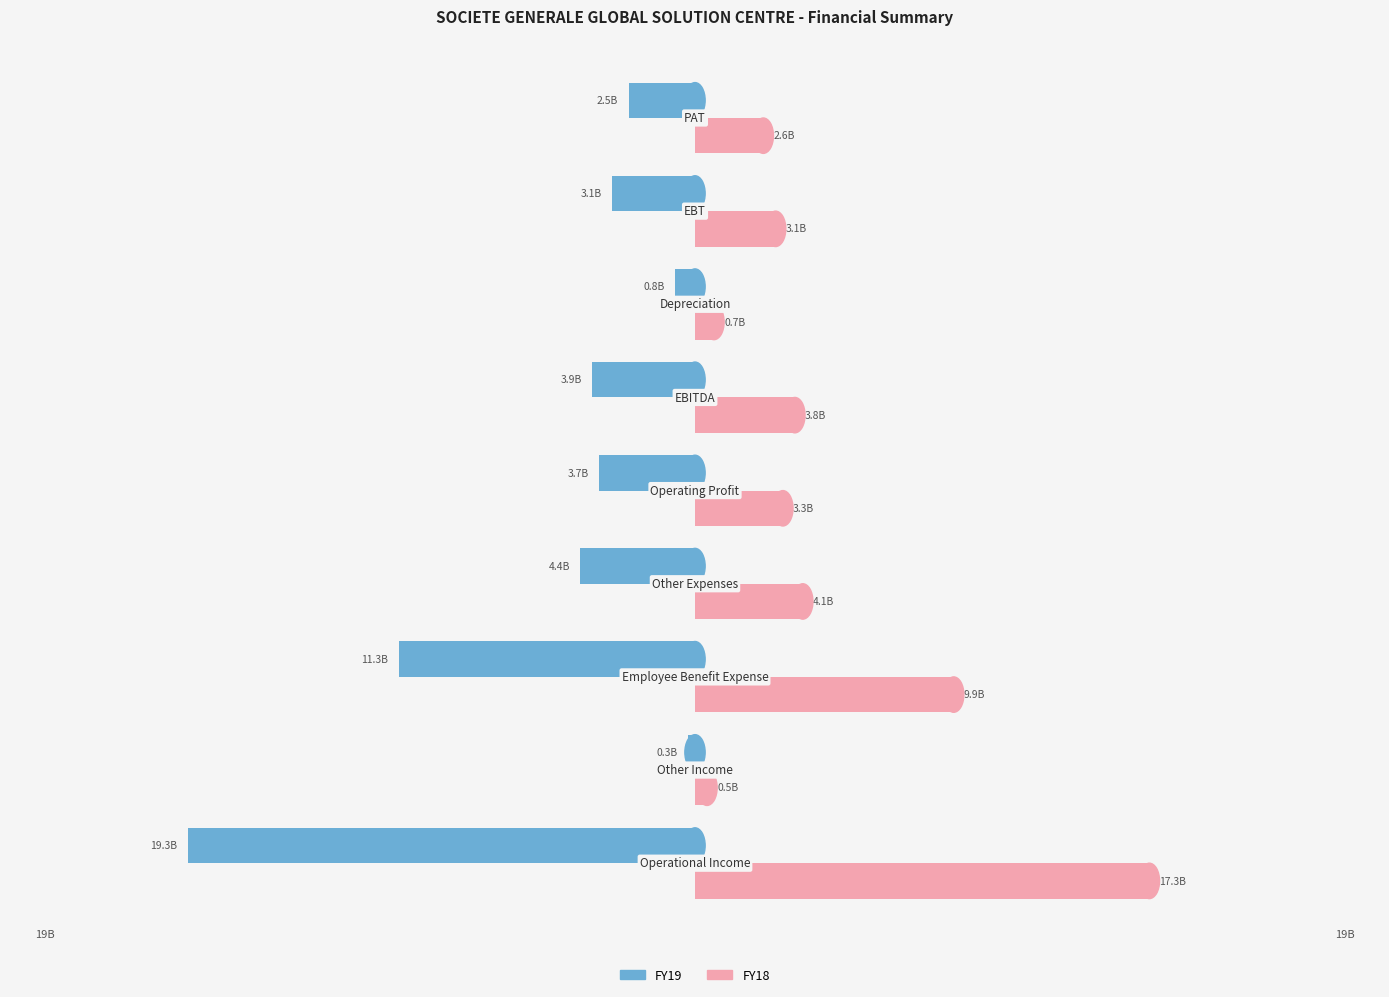

What are all the series names shown in the legend?

FY19, FY18